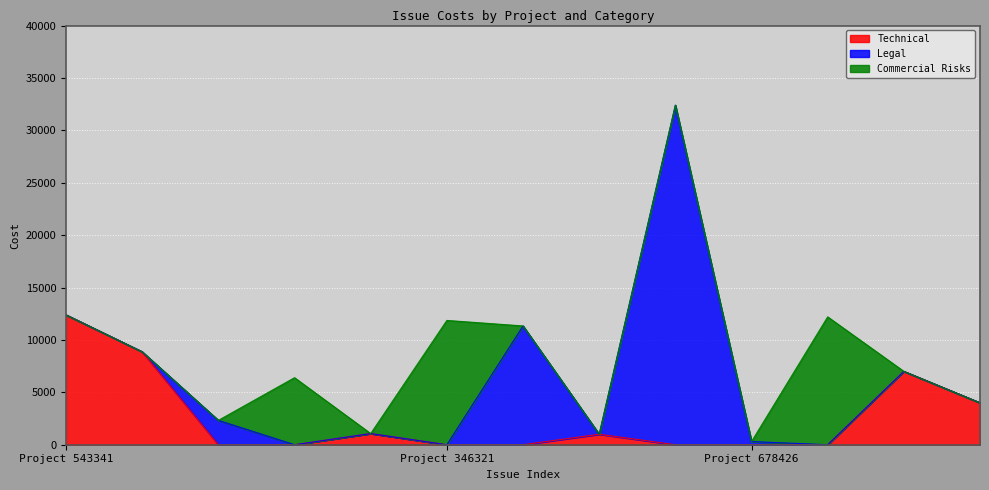

What is the highest value of the Technical series?

12391